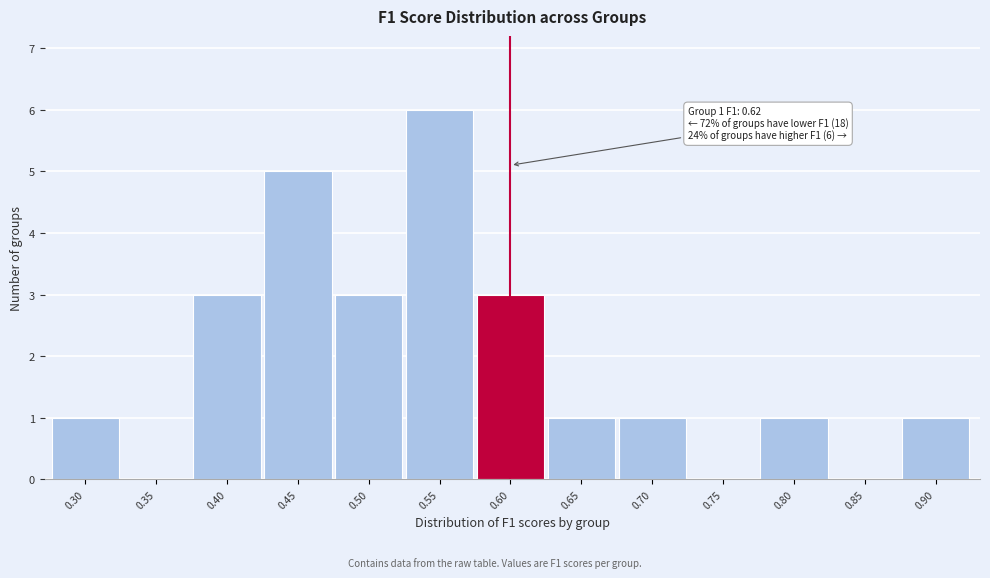

Reading left to right, what are all the values shown in this chart?

0.30=1	0.35=0	0.40=3	0.45=5	0.50=3	0.55=6	0.60=3	0.65=1	0.70=1	0.75=0	0.80=1	0.85=0	0.90=1